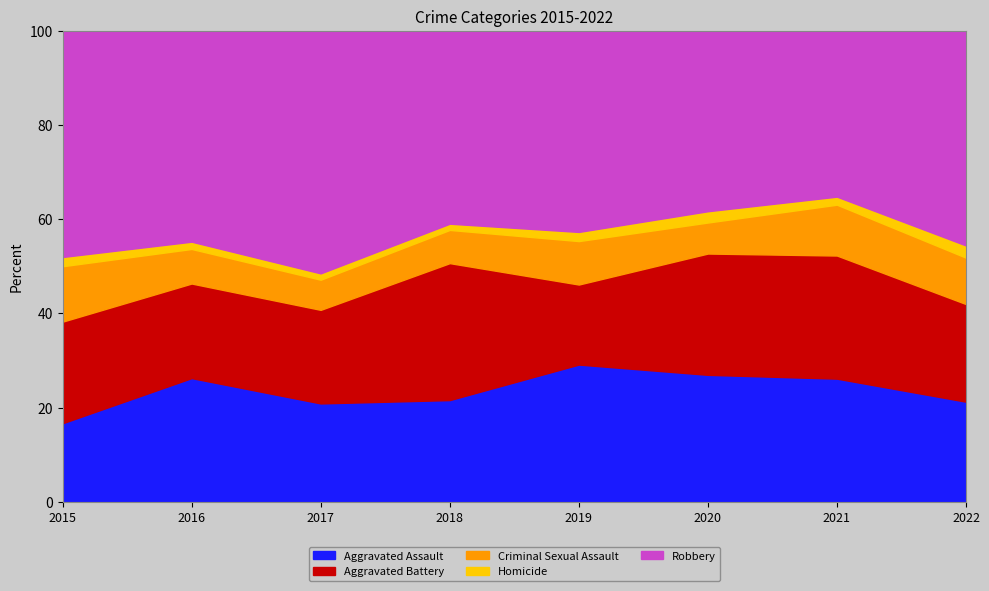

At which label does Aggravated Assault reach its peak?

2019